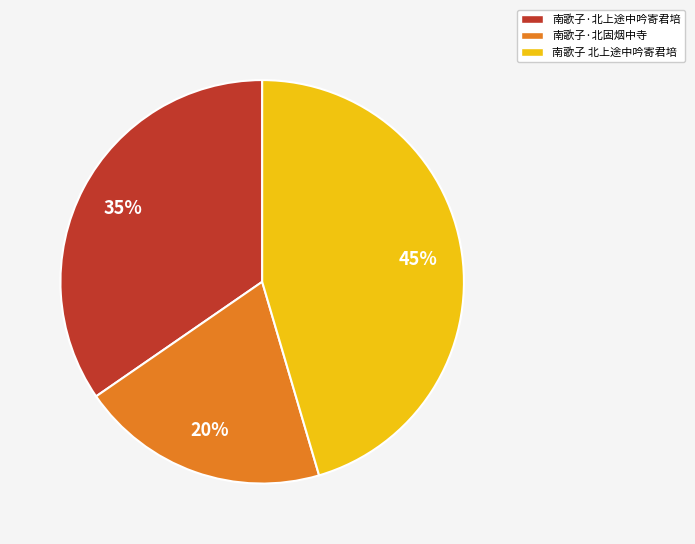

How many slices are in this pie chart?

3